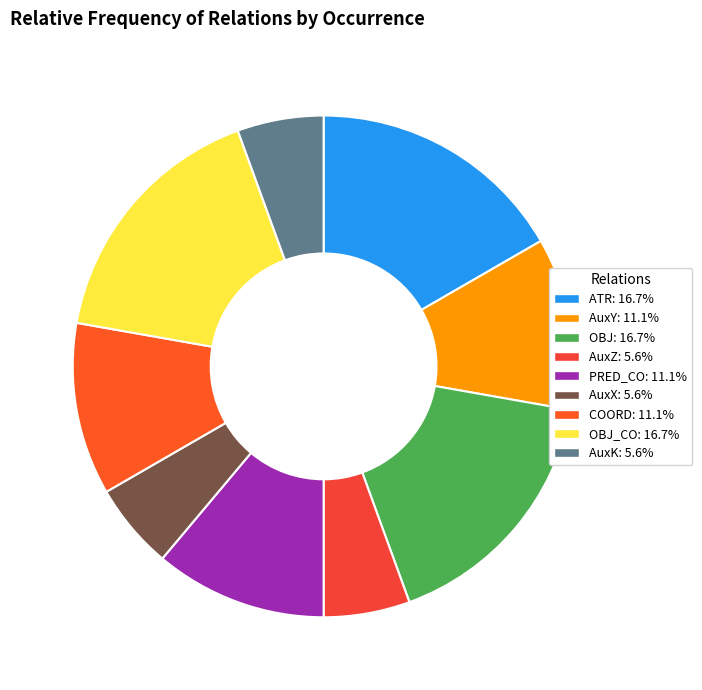

What is the smallest slice in the pie chart?

AuxZ